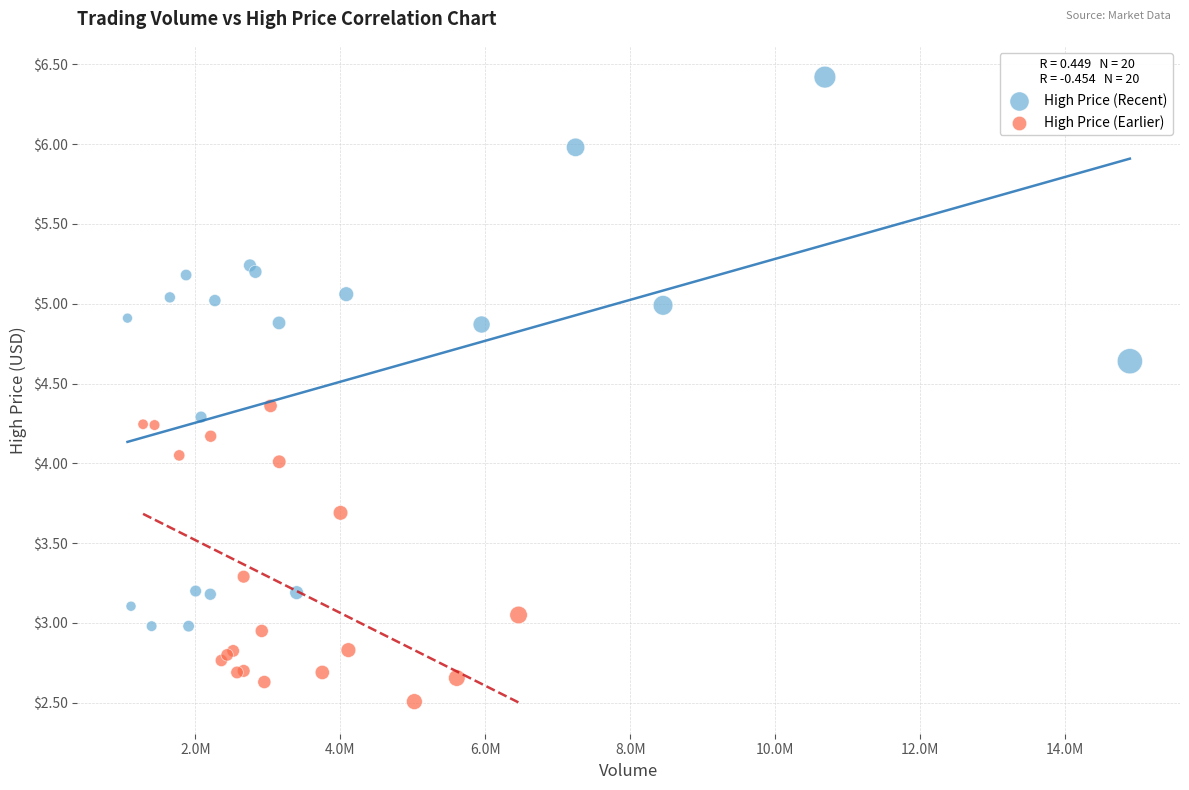

Which series contains the highest Y value?

High Price (Recent)